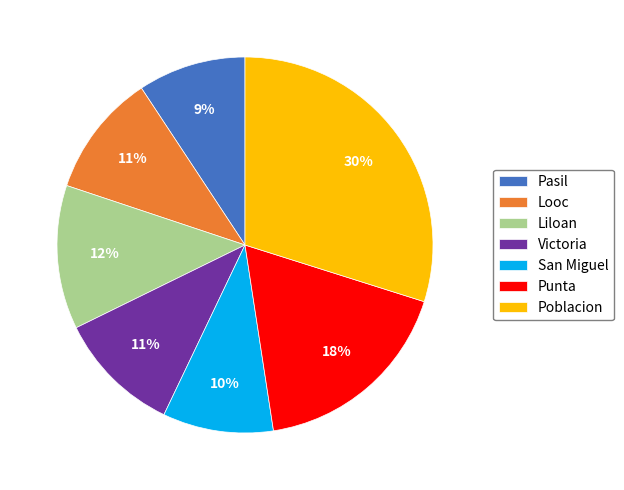

Approximately how many times larger is the value at Liloan compared to Punta?

0.7